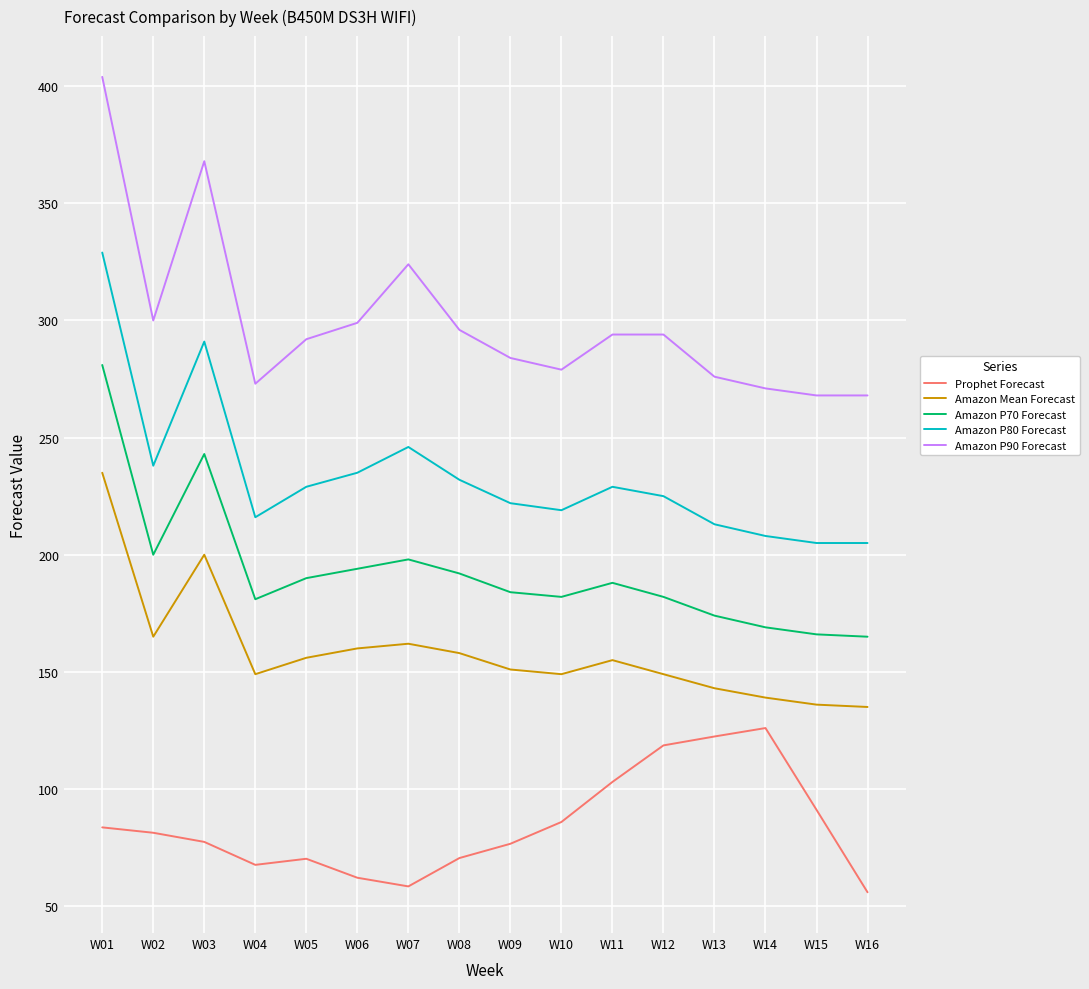

Is this an area chart (filled region under the line)?

No